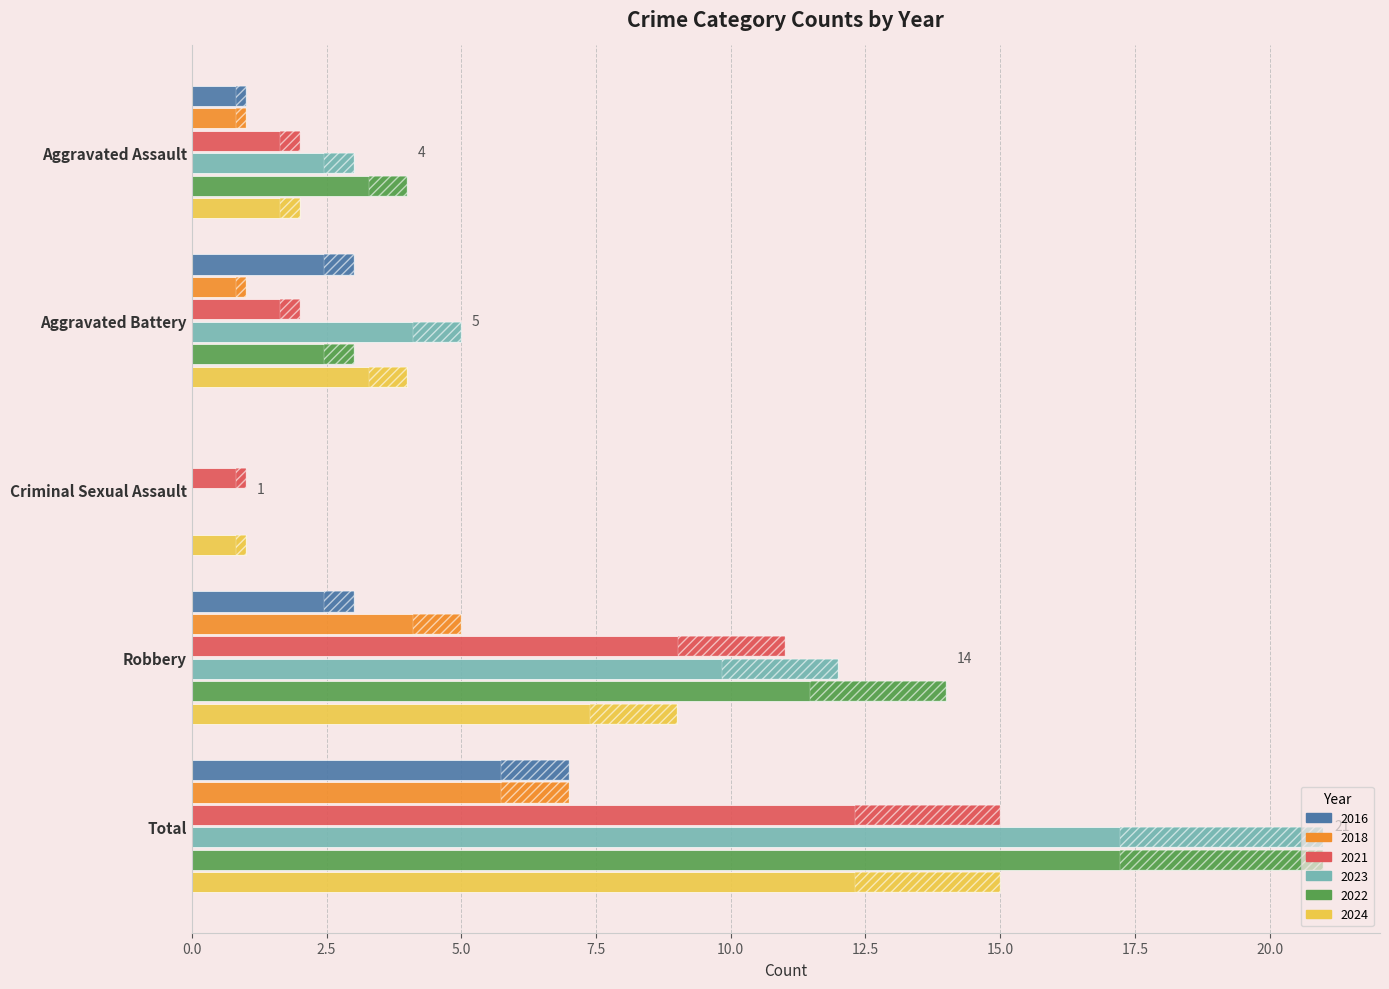

What position from the left is Total?

5